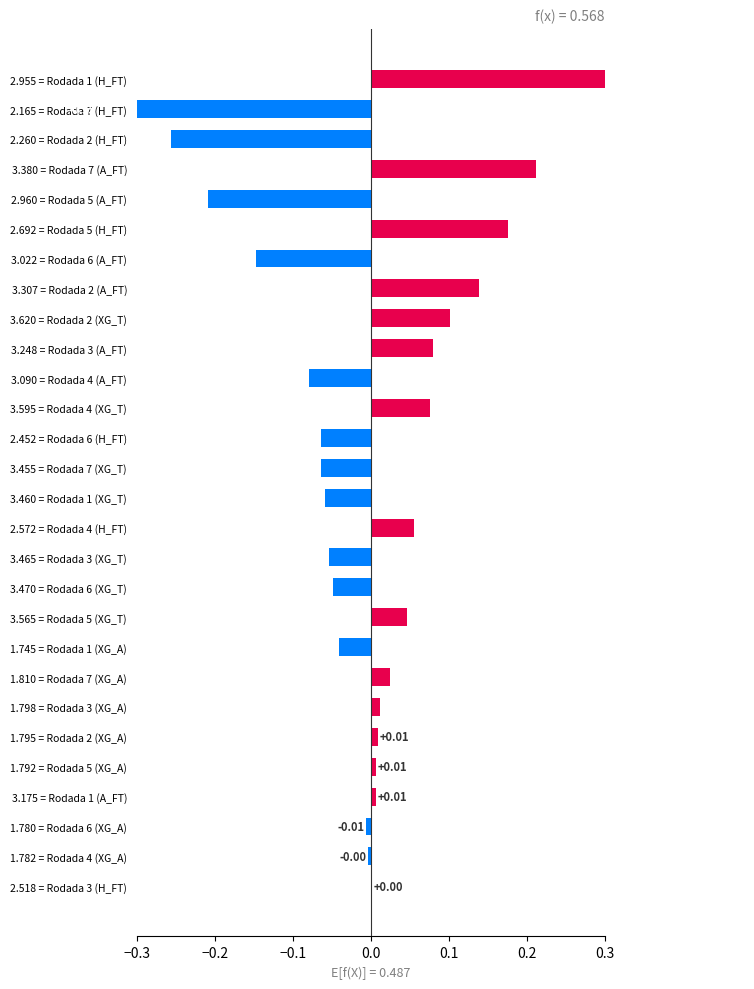

The Avg XG_Total_Pre series shows 1.6 at Rodada 1. True or false?

False